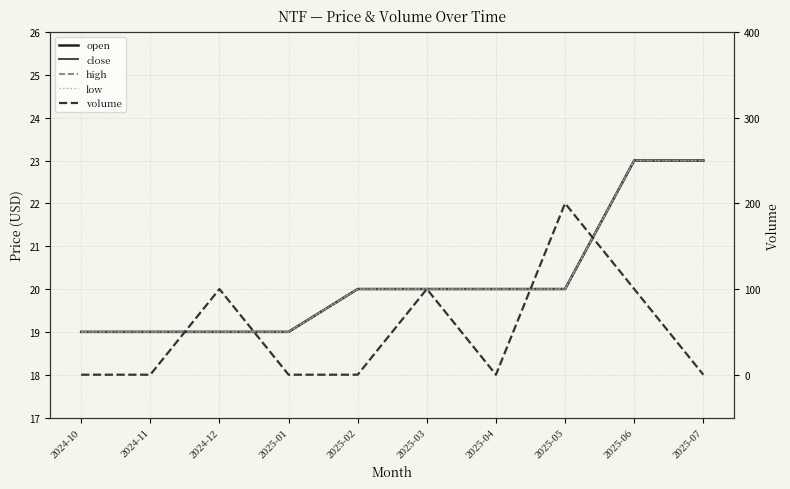

What is the highest value of the volume series?

200